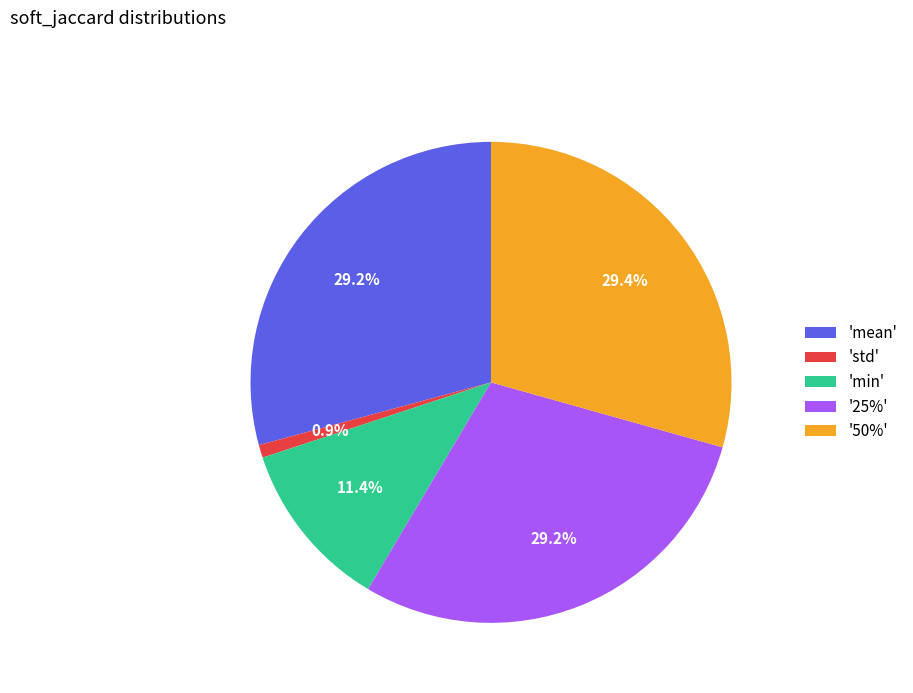

Which slice is the smallest?

'std'